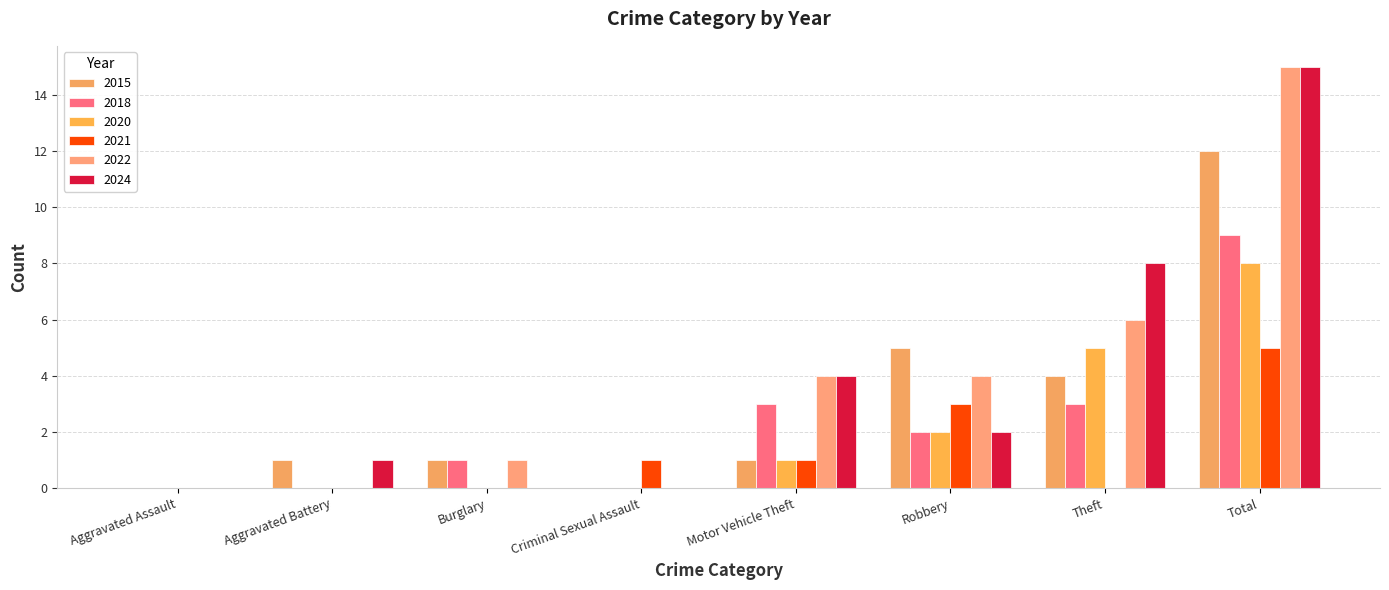

What is the difference between the maximum and minimum values in the 2024 series?

15